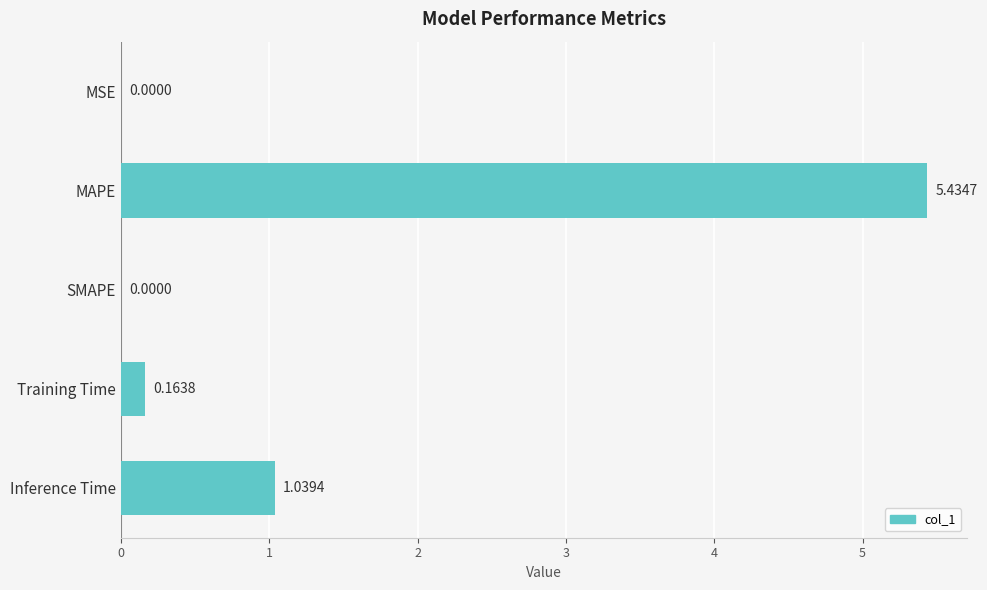

How many positive values are there?

4